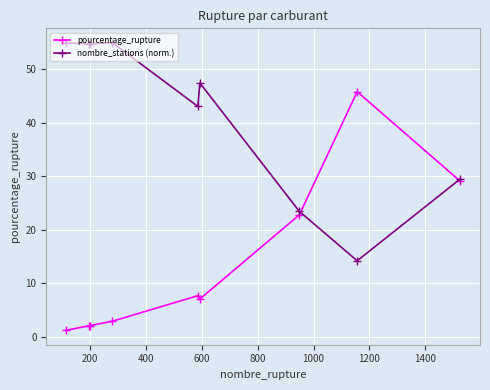

List the series in order of their peak value, lowest first.

pourcentage_rupture, nombre_stations (norm.)